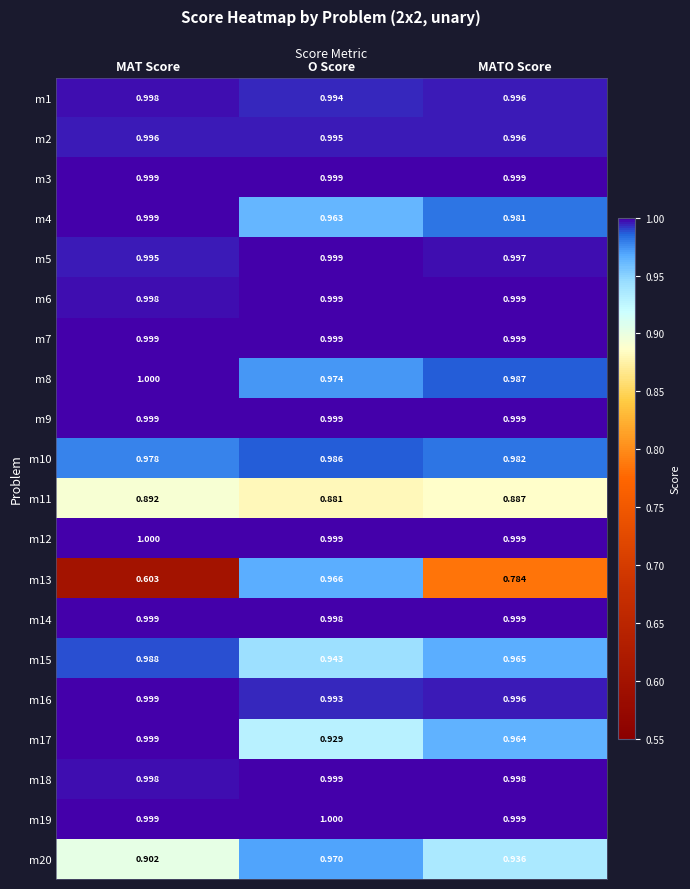

At which label does m1 reach its peak?

MAT Score